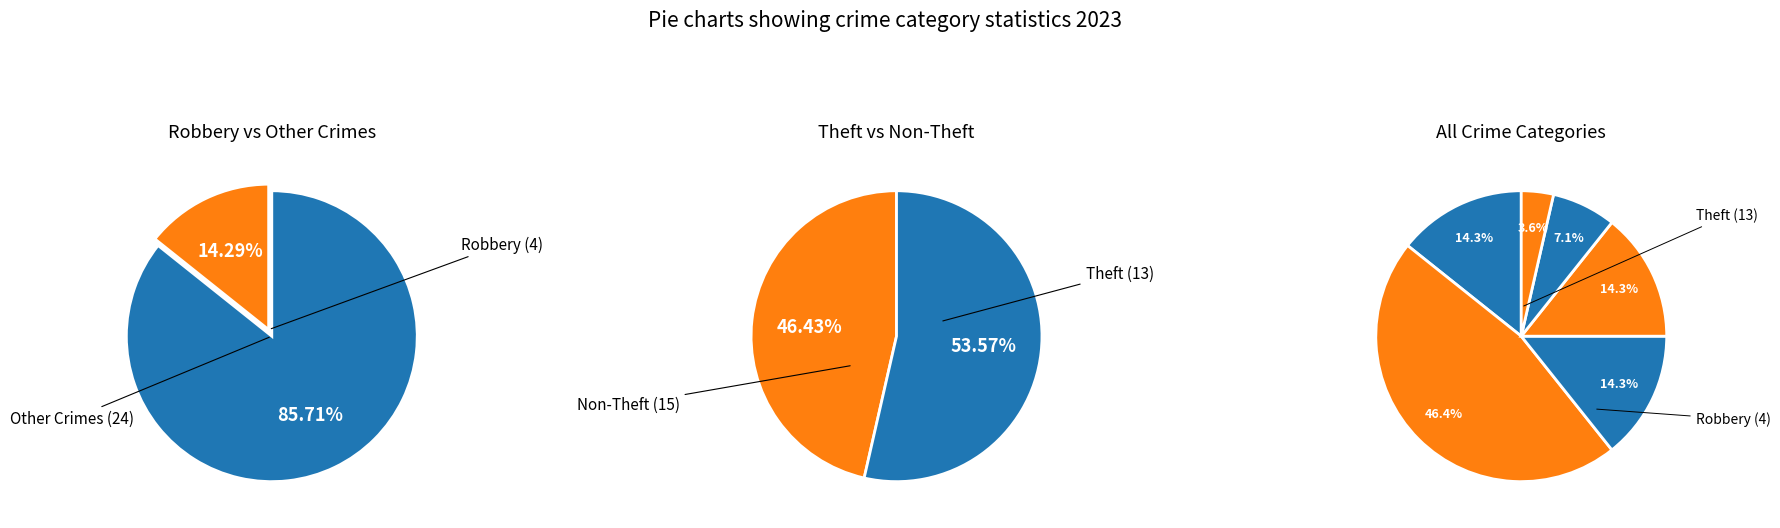

How many slices are in this pie chart?

6